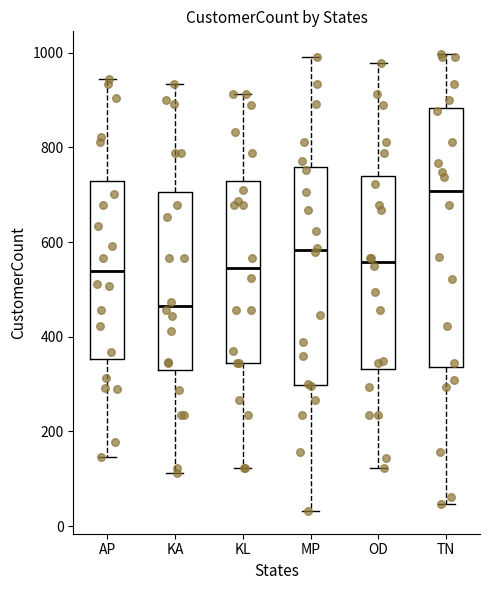

Which box is the tallest, from its lower edge to its upper edge?

TN